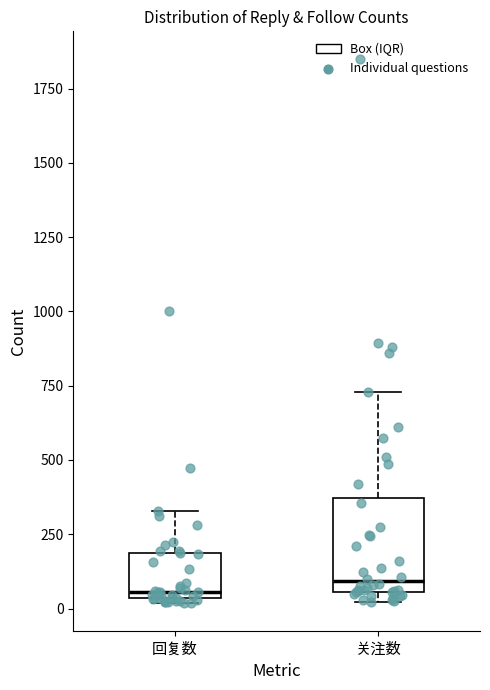

Reading left to right, read every box against the y-axis: the position of its median line, the range the box covers, and the ends of its whiskers. The values are not printed on the chart, so give them approximately, as read against the axis.

回复数: median 50 (just above the box's lower edge), box 50 to 200, whiskers 0 to 350
关注数: median 100, box 50 to 350, whiskers 0 to 750